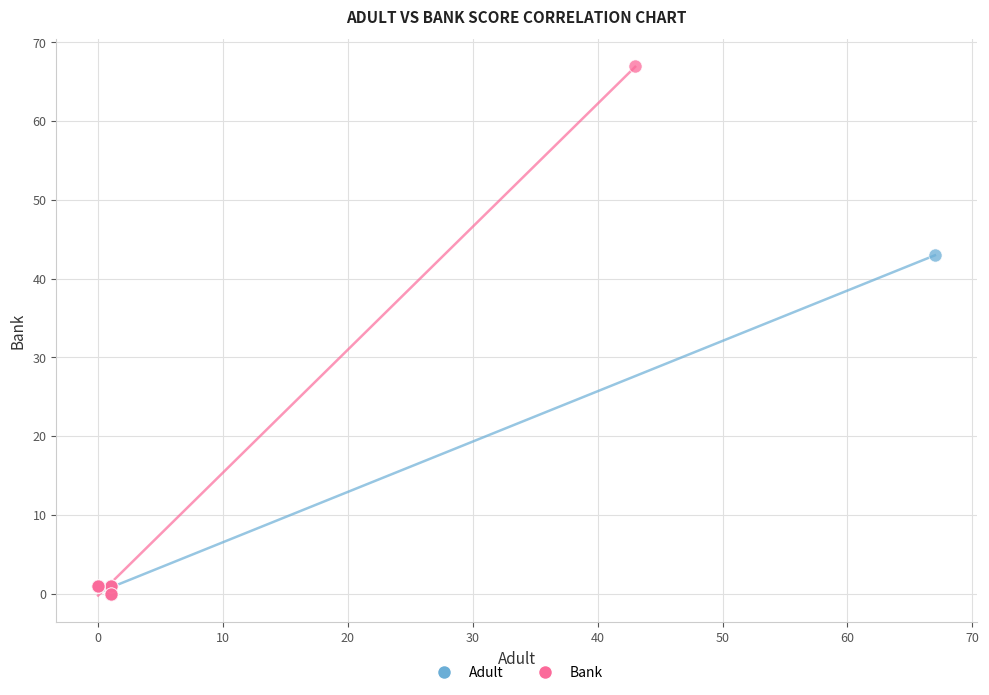

Which series has the widest spread of Y values?

Bank